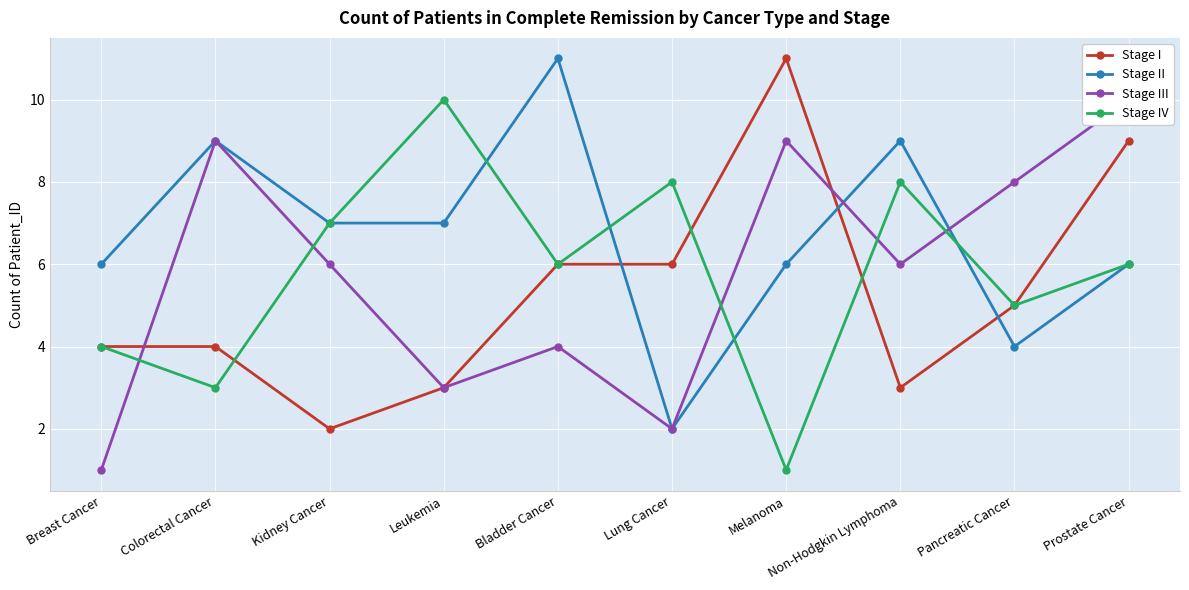

Where is the first local minimum for Stage IV?

Colorectal Cancer